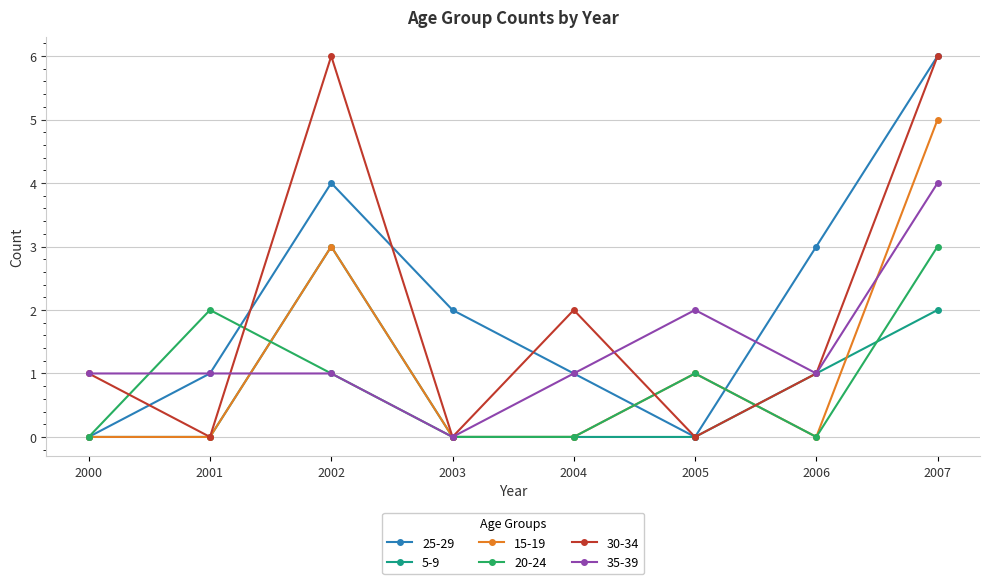

At which category is the sum across all series the highest?

2007